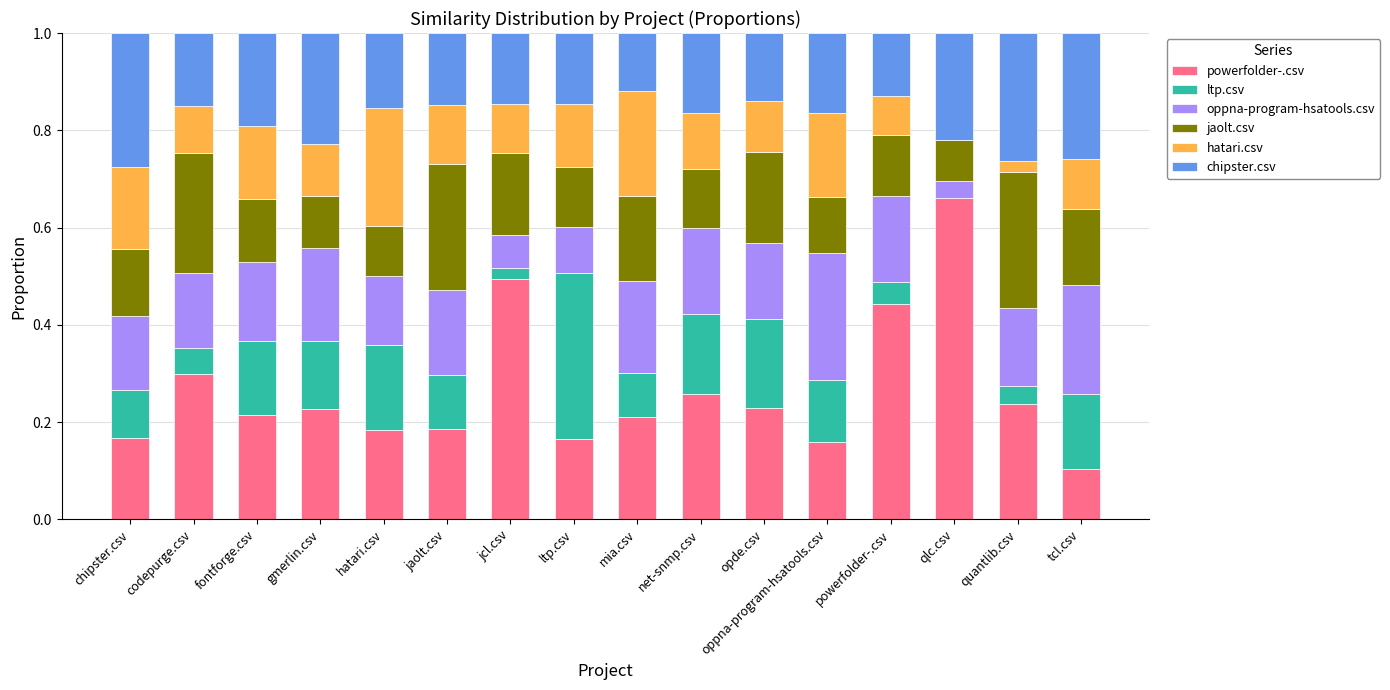

What is the total value across all series at ltp.csv?

1.0